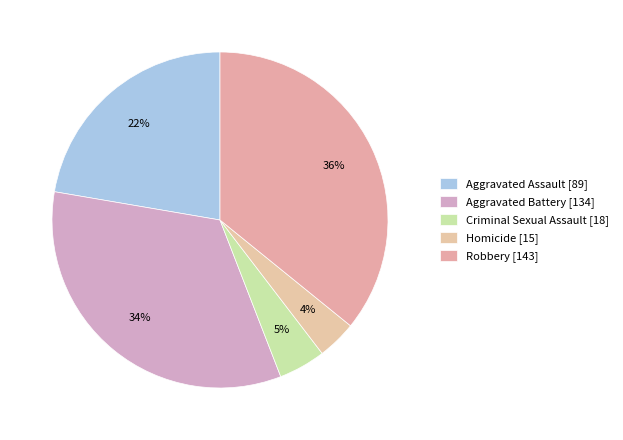

Count the number of slices in the pie.

5